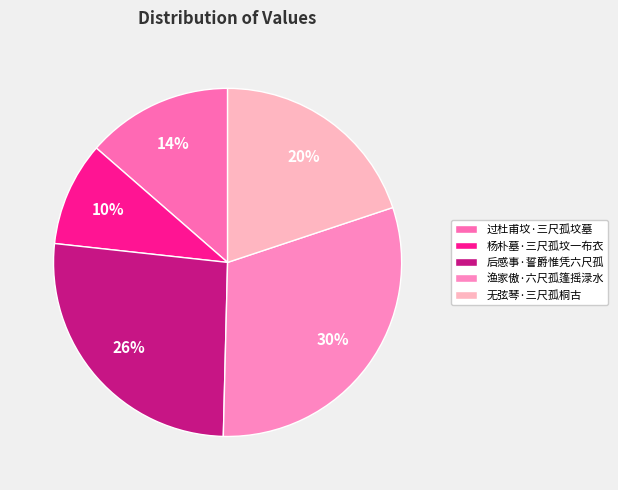

Does 过杜甫坟·三尺孤坟墓 account for over 50% of the chart?

No